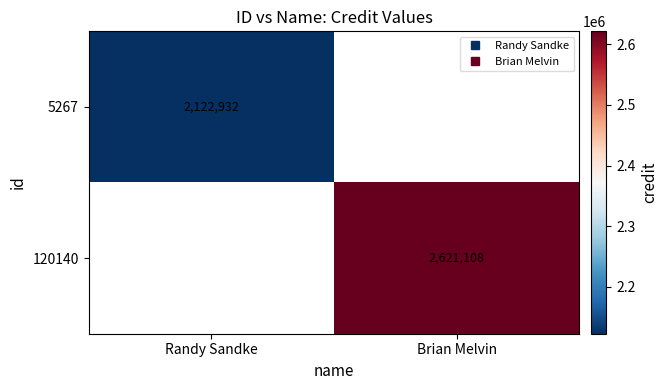

Which series has the largest range (max minus min)?

5267